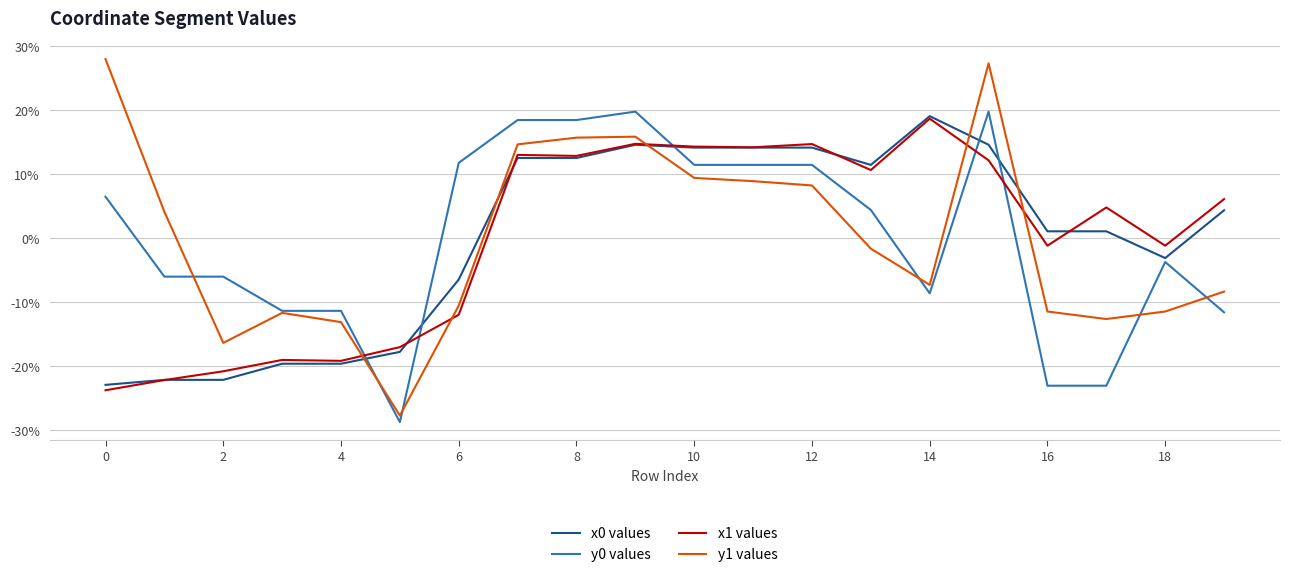

At how many categories does at least one series exceed 17?

6